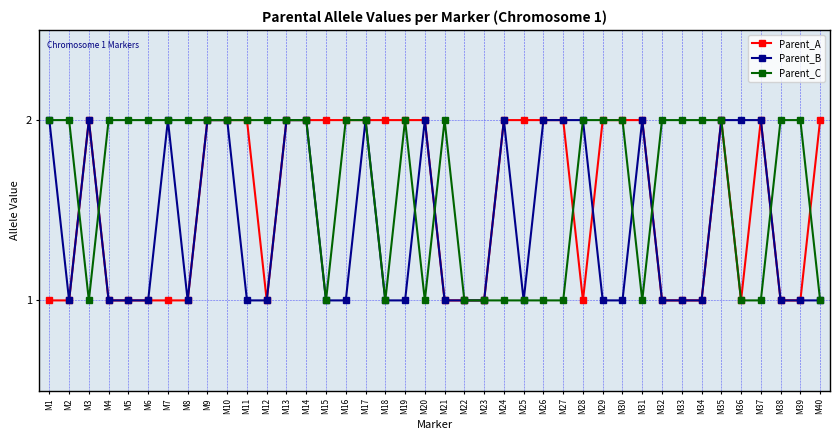

List the series in order of their overall mean, lowest first.

Parent_B, Parent_A, Parent_C